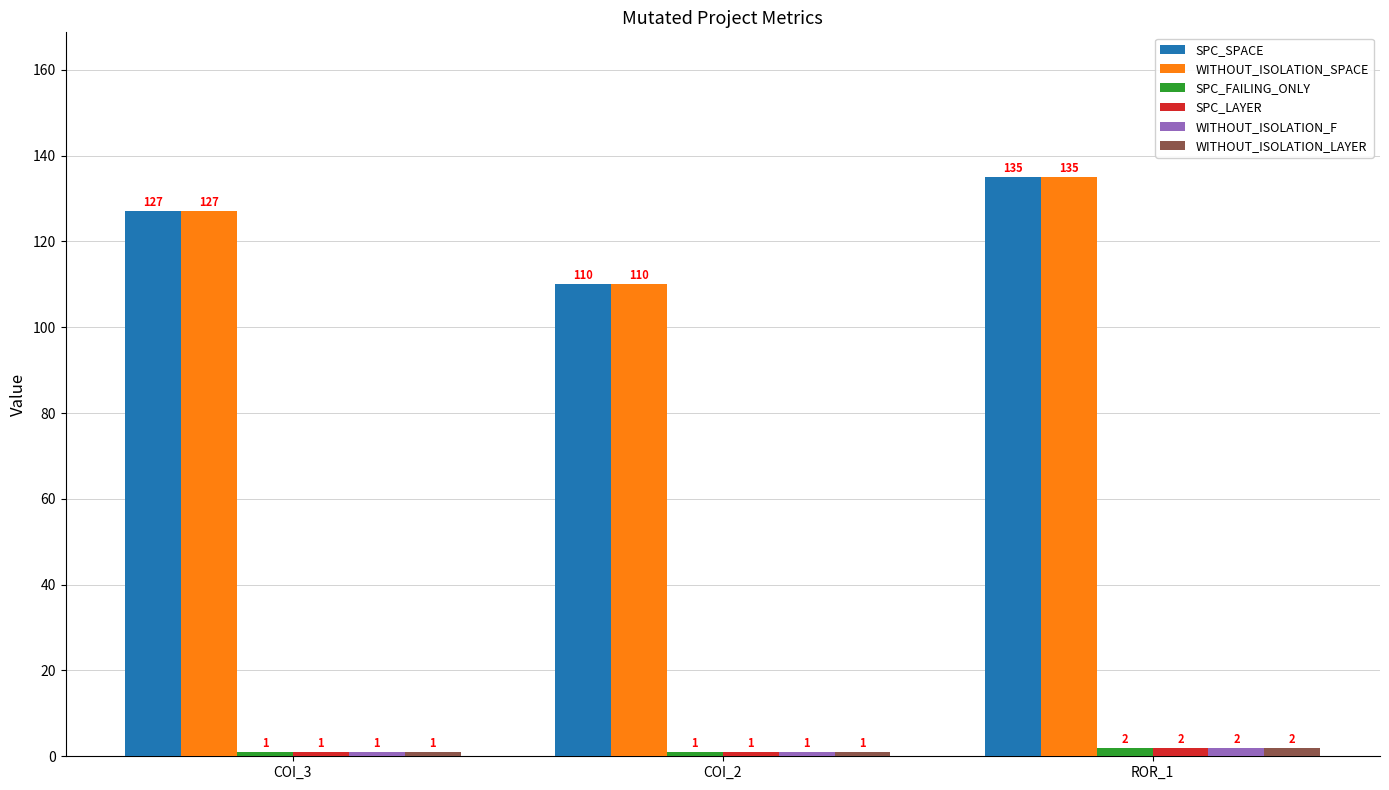

Reading left to right, extract all data points from this chart.

SPC_SPACE: 127	110	135
WITHOUT_ISOLATION_SPACE: 127	110	135
SPC_FAILING_ONLY: 1	1	2
SPC_LAYER: 1	1	2
WITHOUT_ISOLATION_F: 1	1	2
WITHOUT_ISOLATION_LAYER: 1	1	2